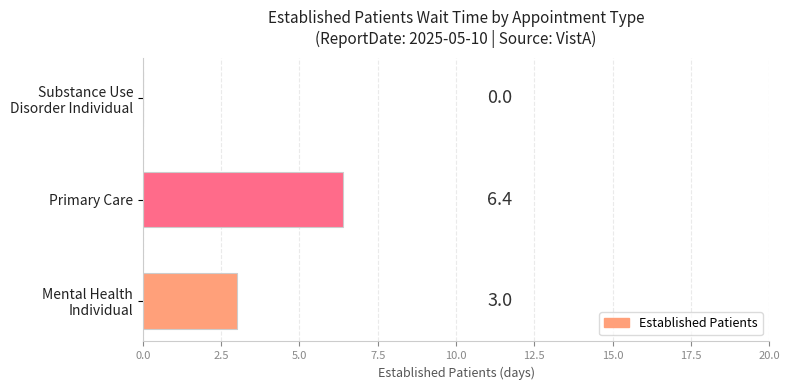

At which category does the chart reach its peak across all series?

Primary Care